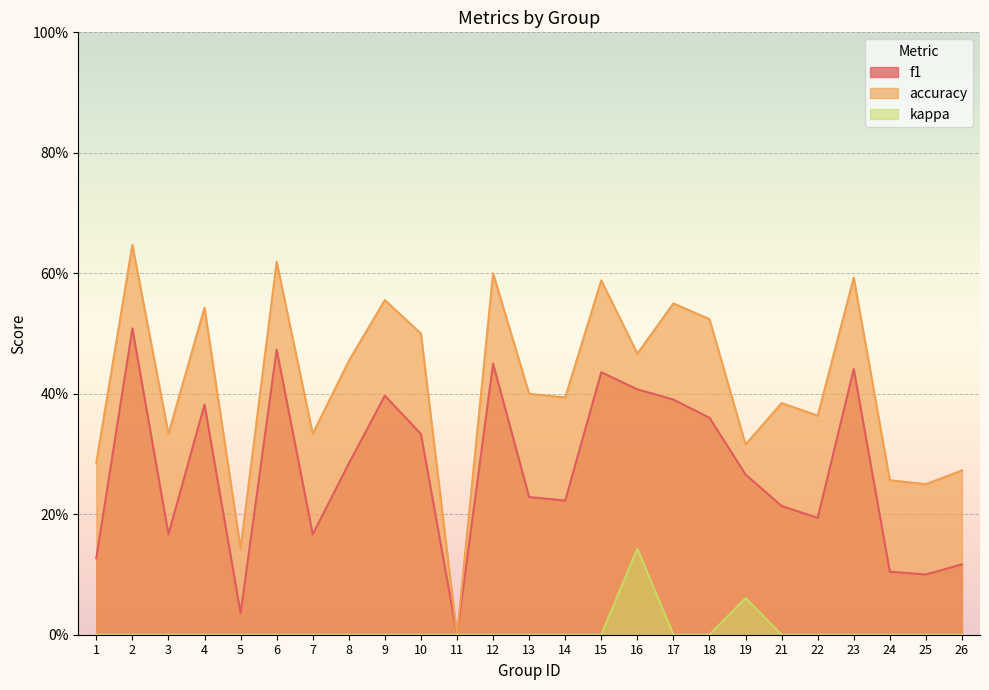

At which category is the sum across all series the highest?

2